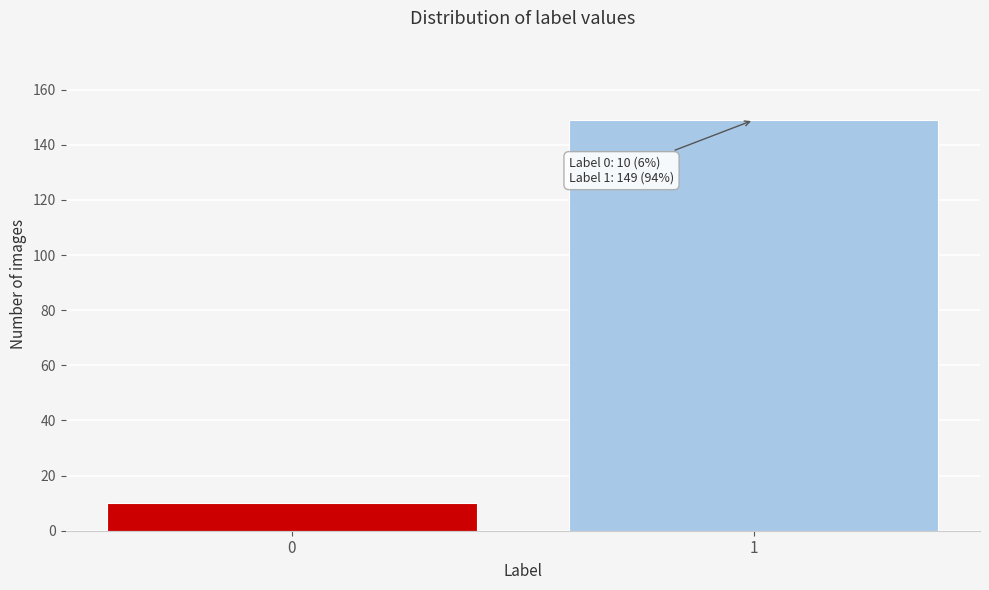

Reading right to left, list all the values displayed in this chart.

1=149	0=10